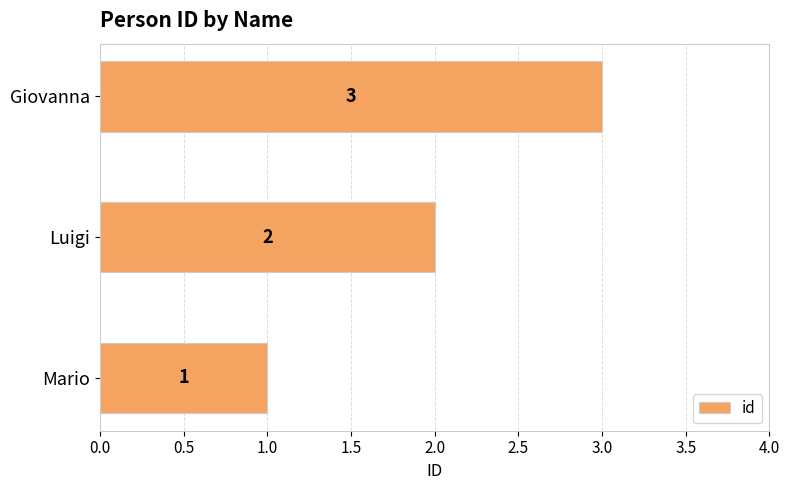

What is the change in value from Mario to Luigi?

+1